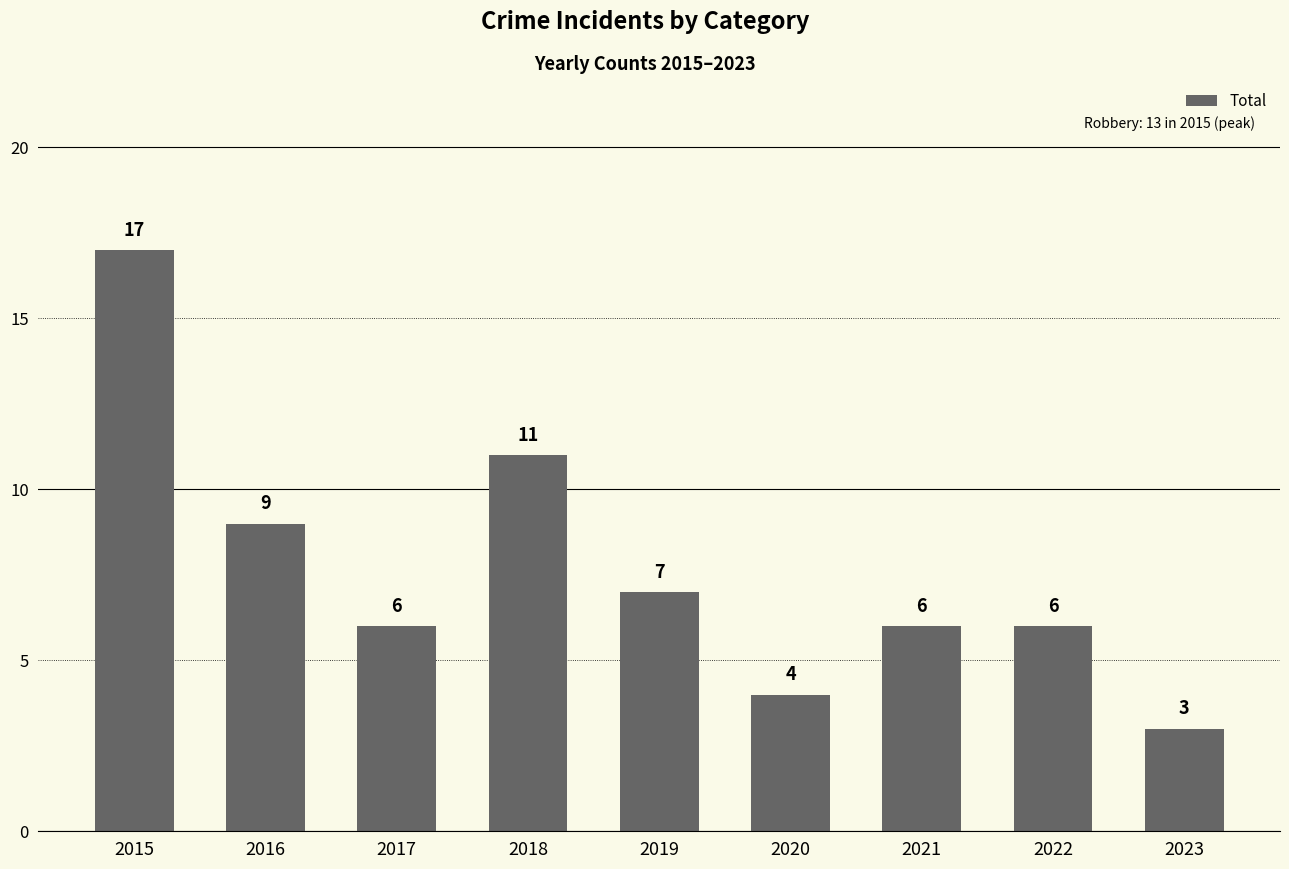

The chart shows a value of 4 at 2020. True or false?

True